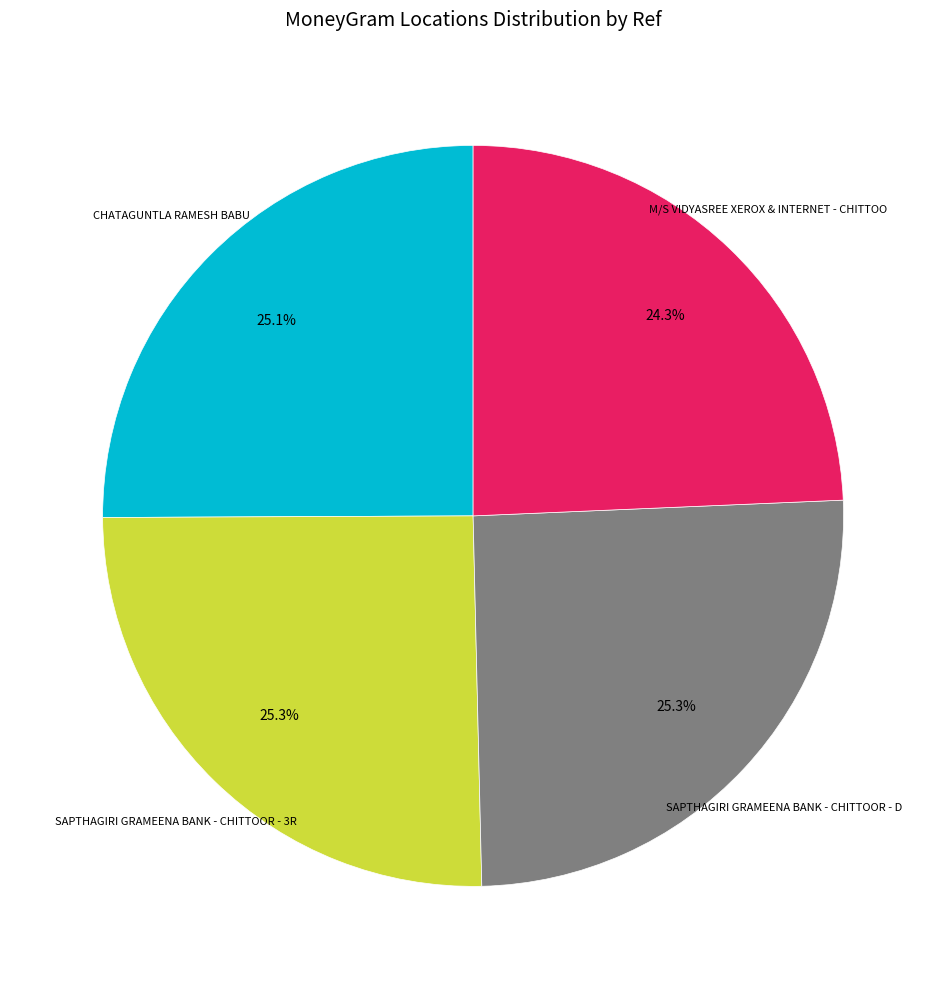

Is there a majority slice in this chart?

No